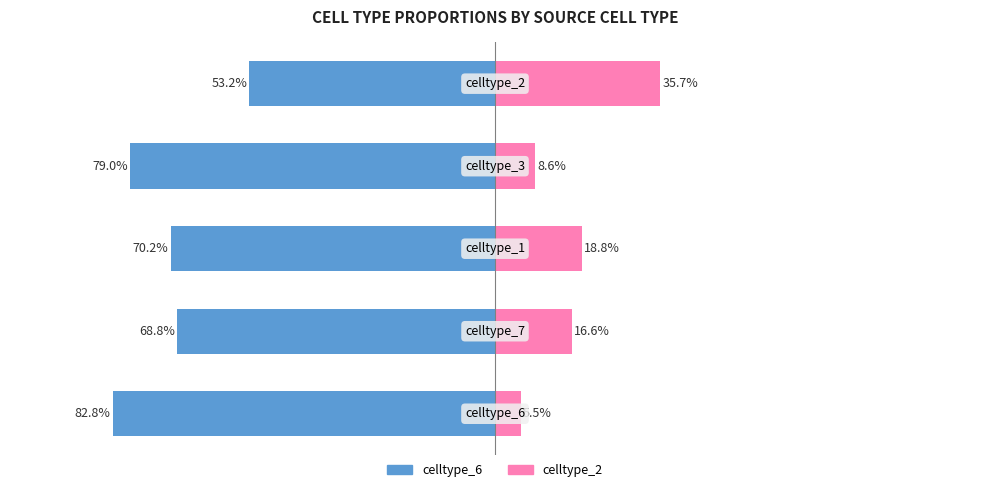

Reading left to right, transcribe all the data shown in this chart.

celltype_6: -0.8	-0.7	-0.7	-0.8	-0.5
celltype_2: 0.1	0.2	0.2	0.1	0.4